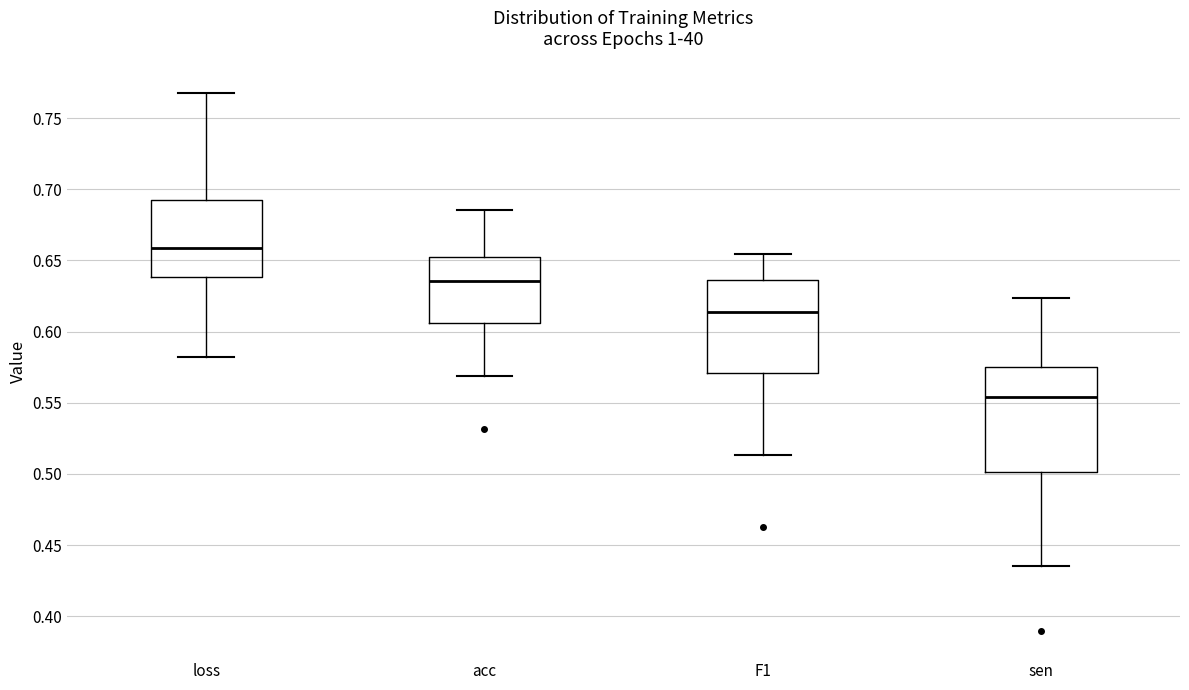

Where does the median line of the box for F1 sit on the y-axis? The values are not printed on the chart, so give them approximately, as read against the axis.

0.615